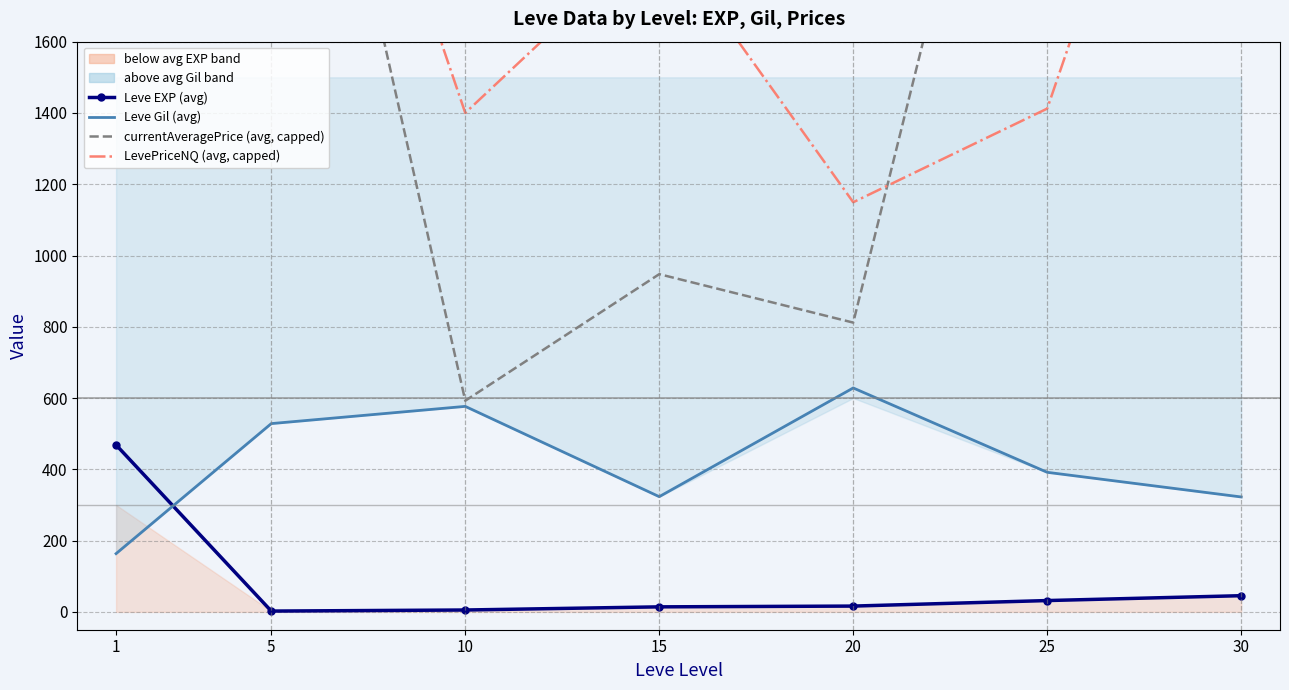

How many values in the LevePriceNQ (avg, capped) series are below 1910?

3